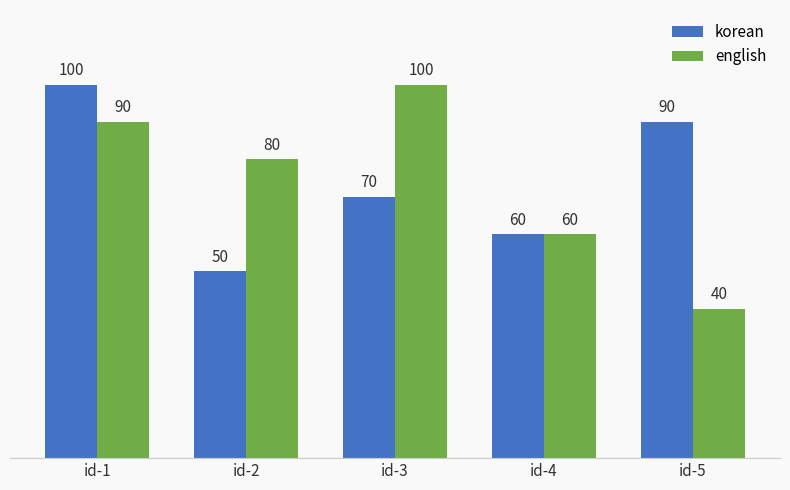

Reading right to left, extract all data points from this chart.

korean: id-5=90	id-4=60	id-3=70	id-2=50	id-1=100
english: id-5=40	id-4=60	id-3=100	id-2=80	id-1=90